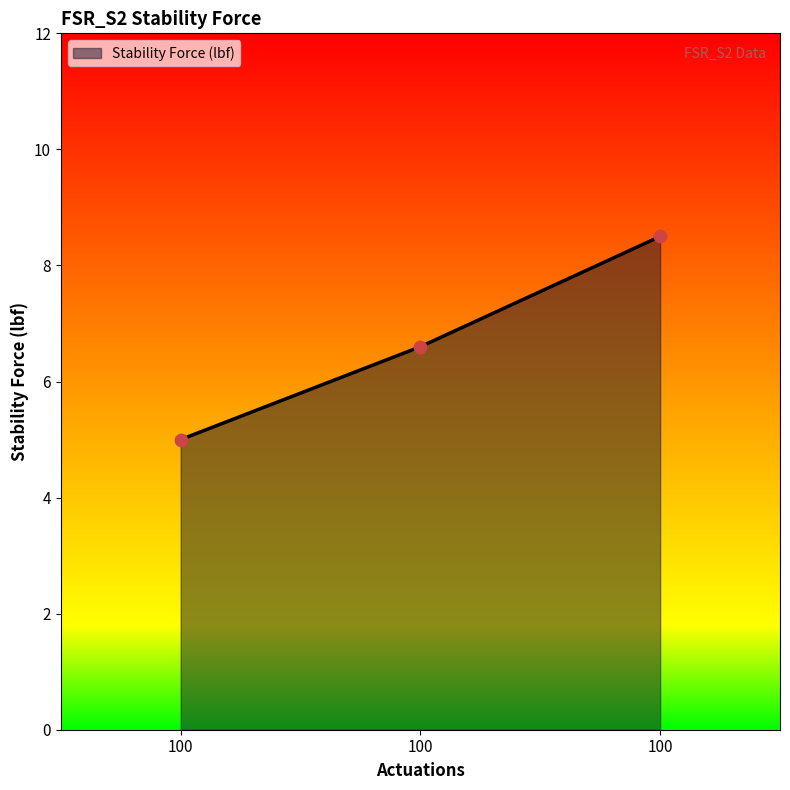

What is the ratio of the value at 100 to the value at 100?

1.3